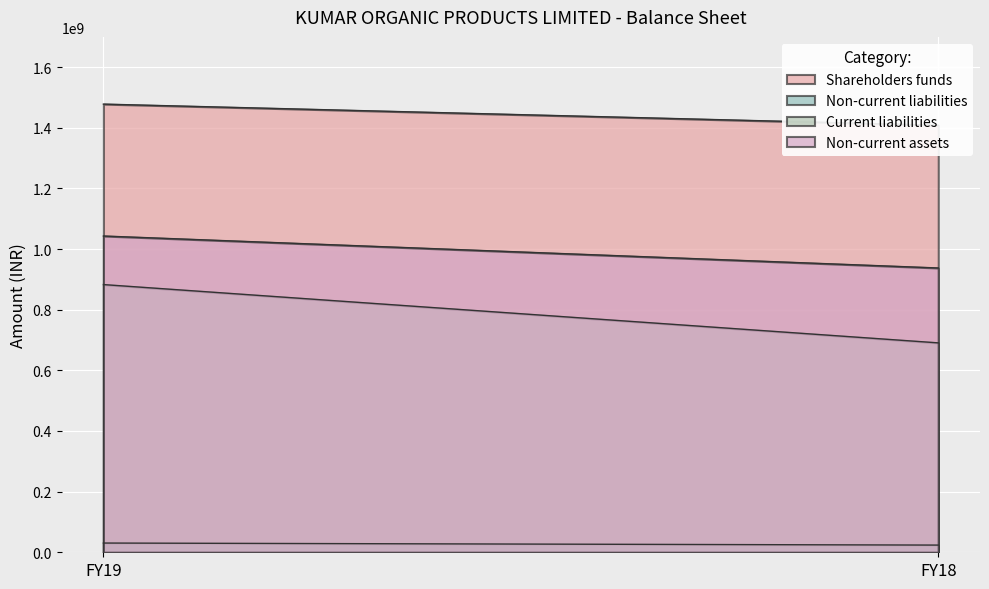

Which series changed the most between FY19 and FY18?

Current liabilities